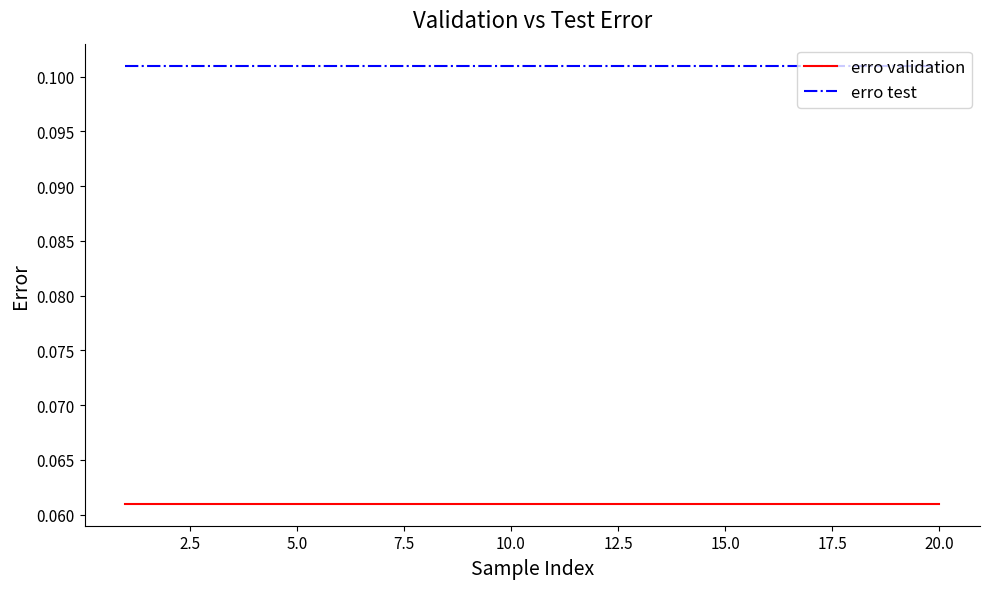

Rank the series by their average value, from highest to lowest.

erro test, erro validation